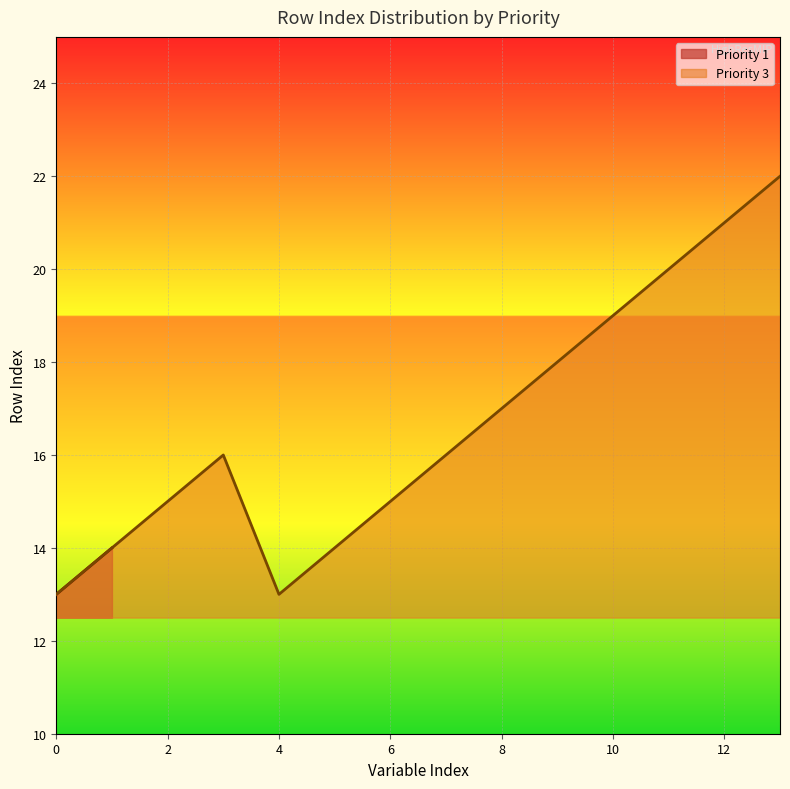

The chart shows a value of 20 at 11. True or false?

True